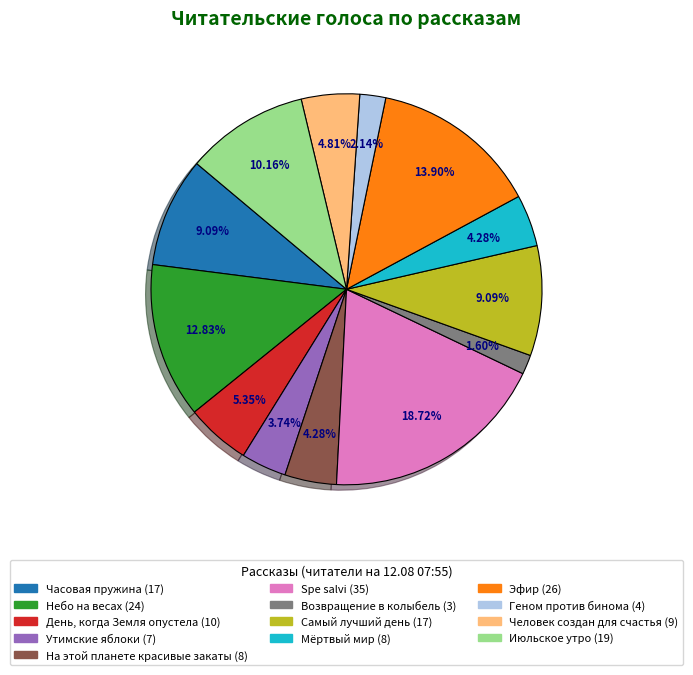

Does Небо на весах represent more than half of the total?

No